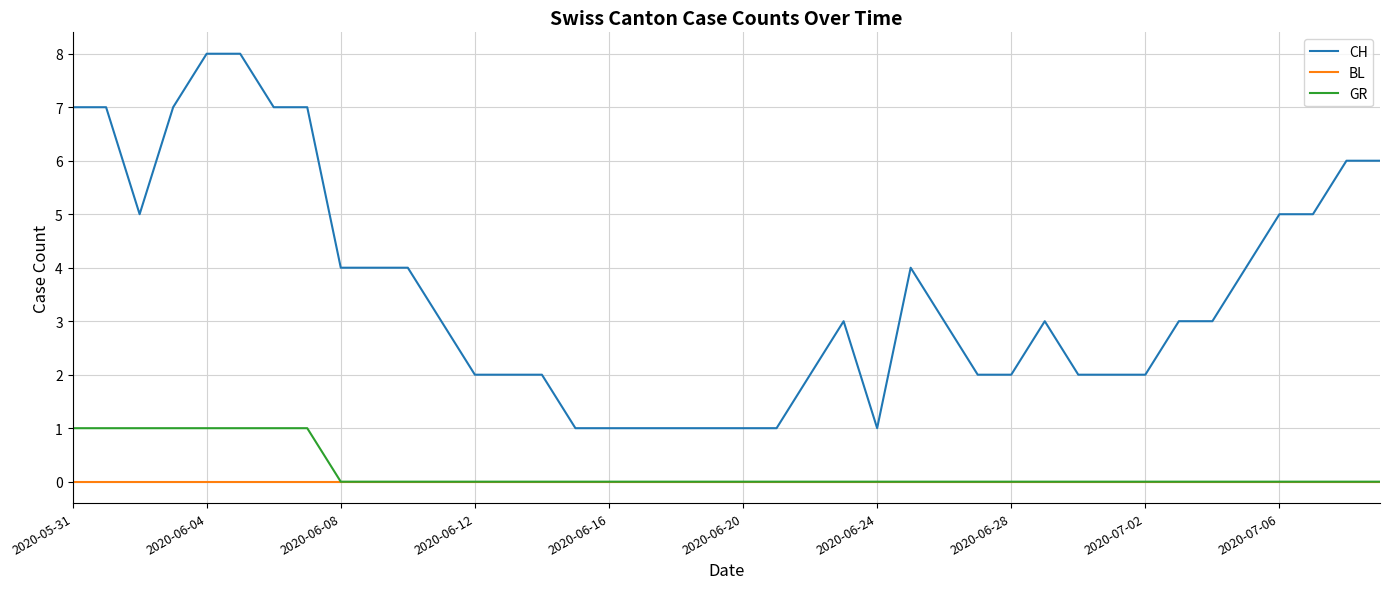

True or false: CH and BL cross at least once.

False